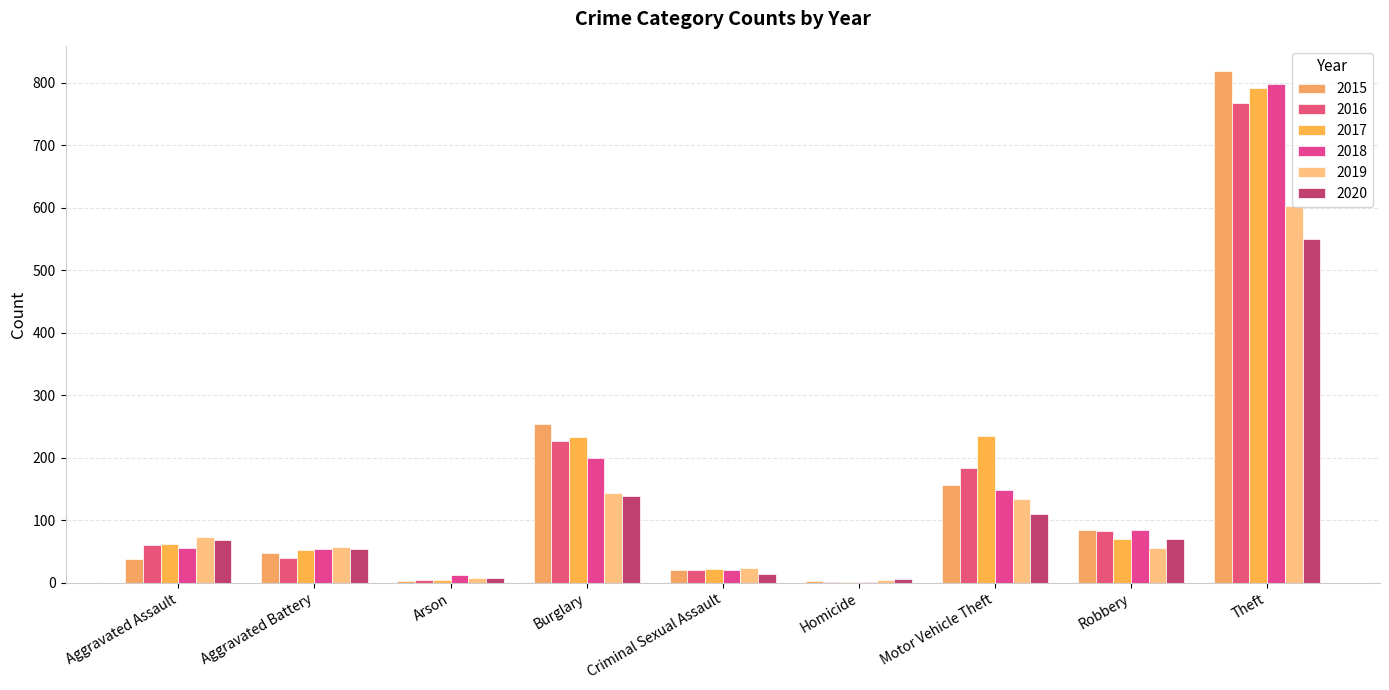

How many groups of bars are there?

9